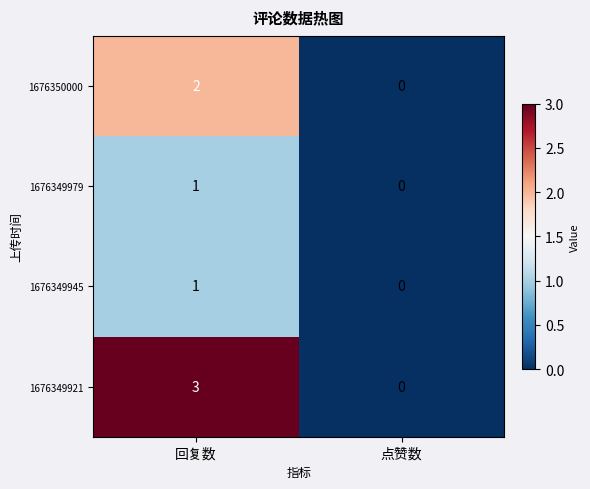

At which category is the sum across all series the highest?

回复数